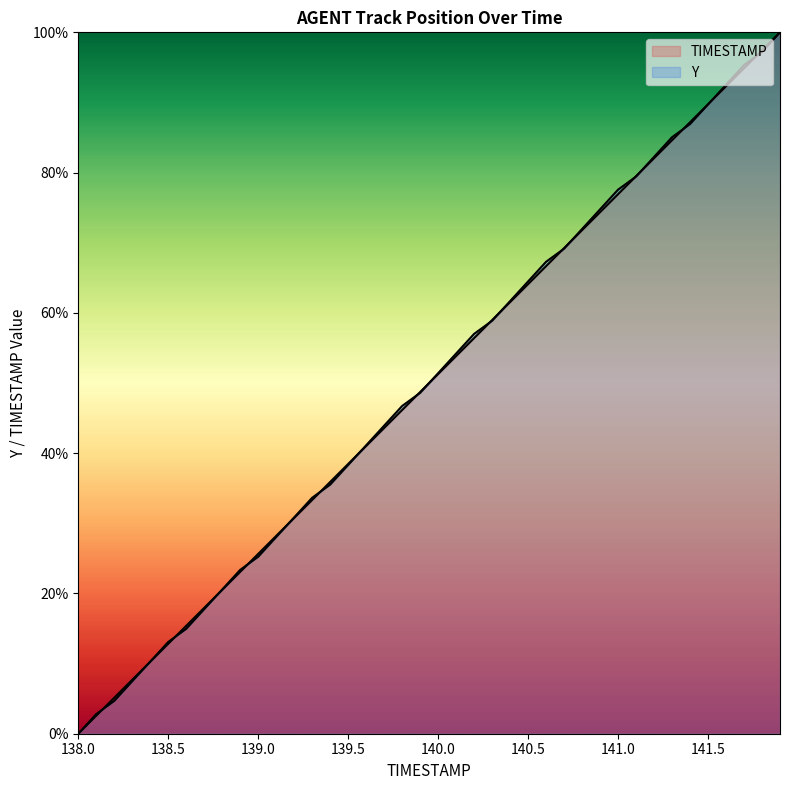

How many lines are shown in the chart?

2